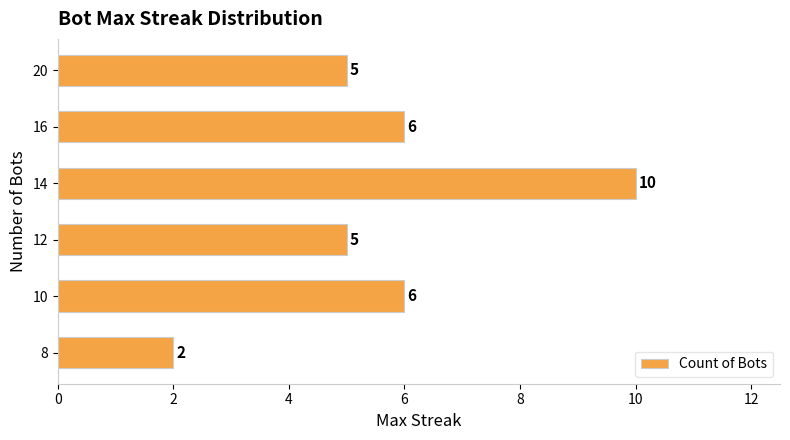

How many values are between 5 and 6?

4